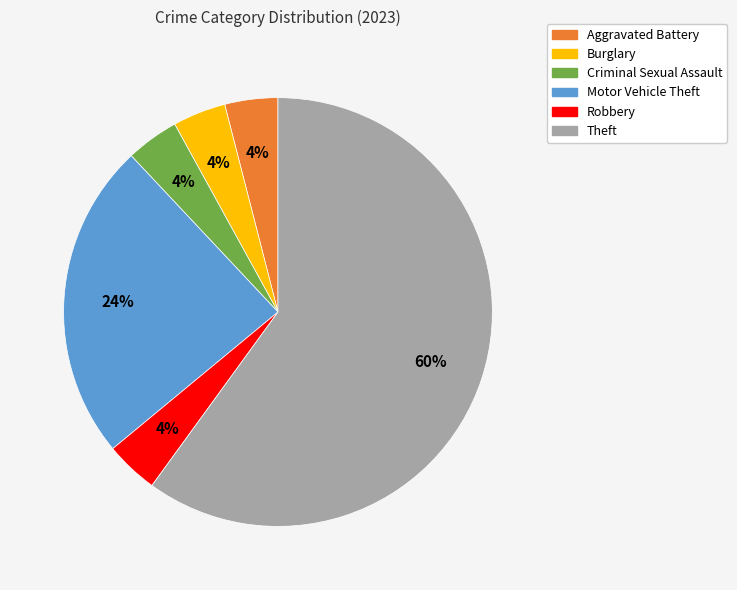

Which slice is the largest?

Theft